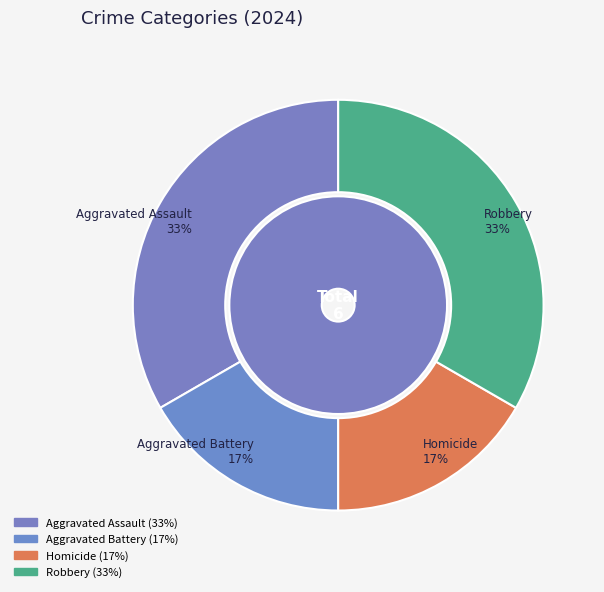

How many segments does this pie chart have?

4